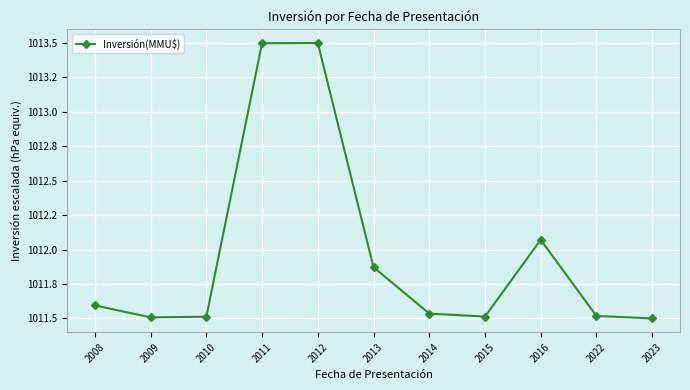

Read the value at 2015.

1011.5